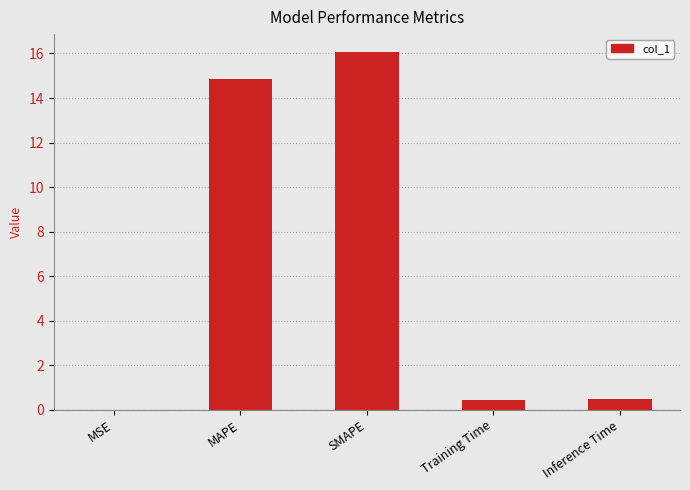

Which has a higher value, Training Time or MAPE?

MAPE